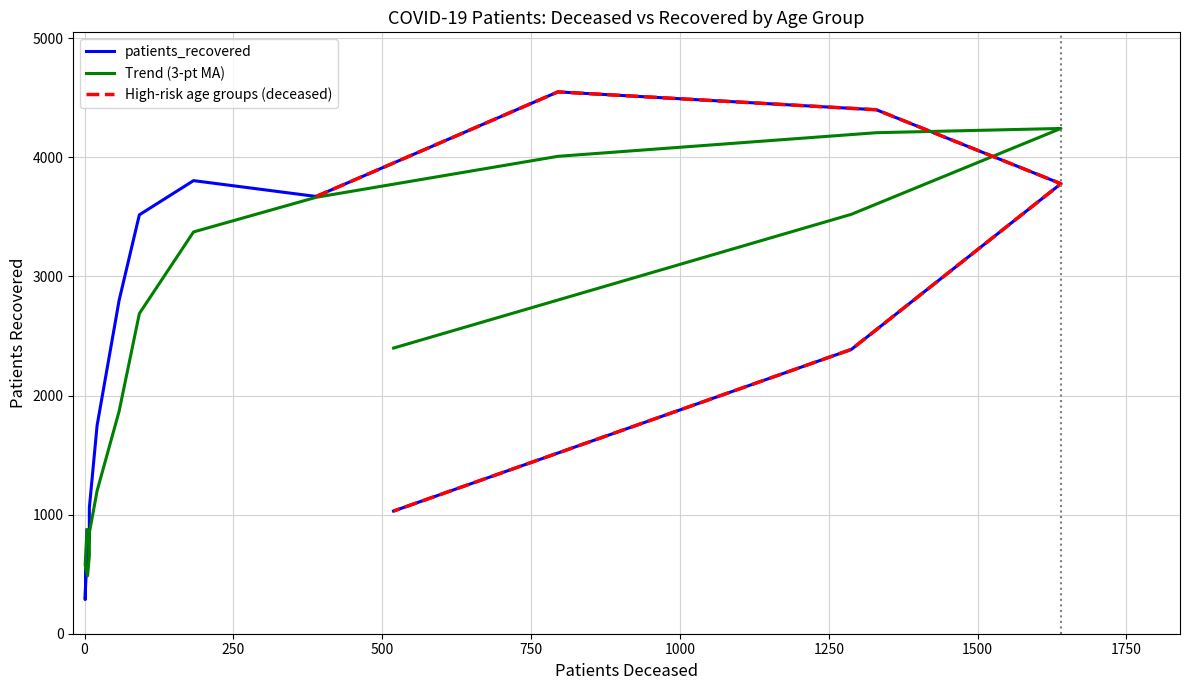

Reading left to right, what are all the values shown in this chart?

871	287	483	688	794	1057	1748	2799	3517	3804	3671	4549	4399	3778	2387	1030